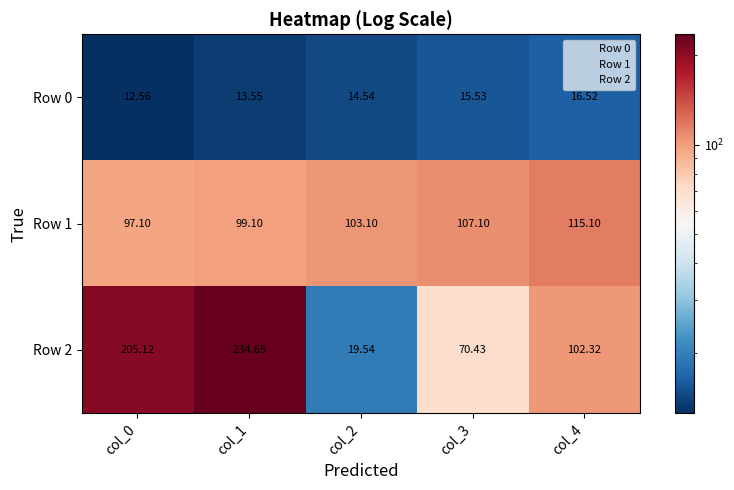

Which label corresponds to the smallest value in the chart?

col_0